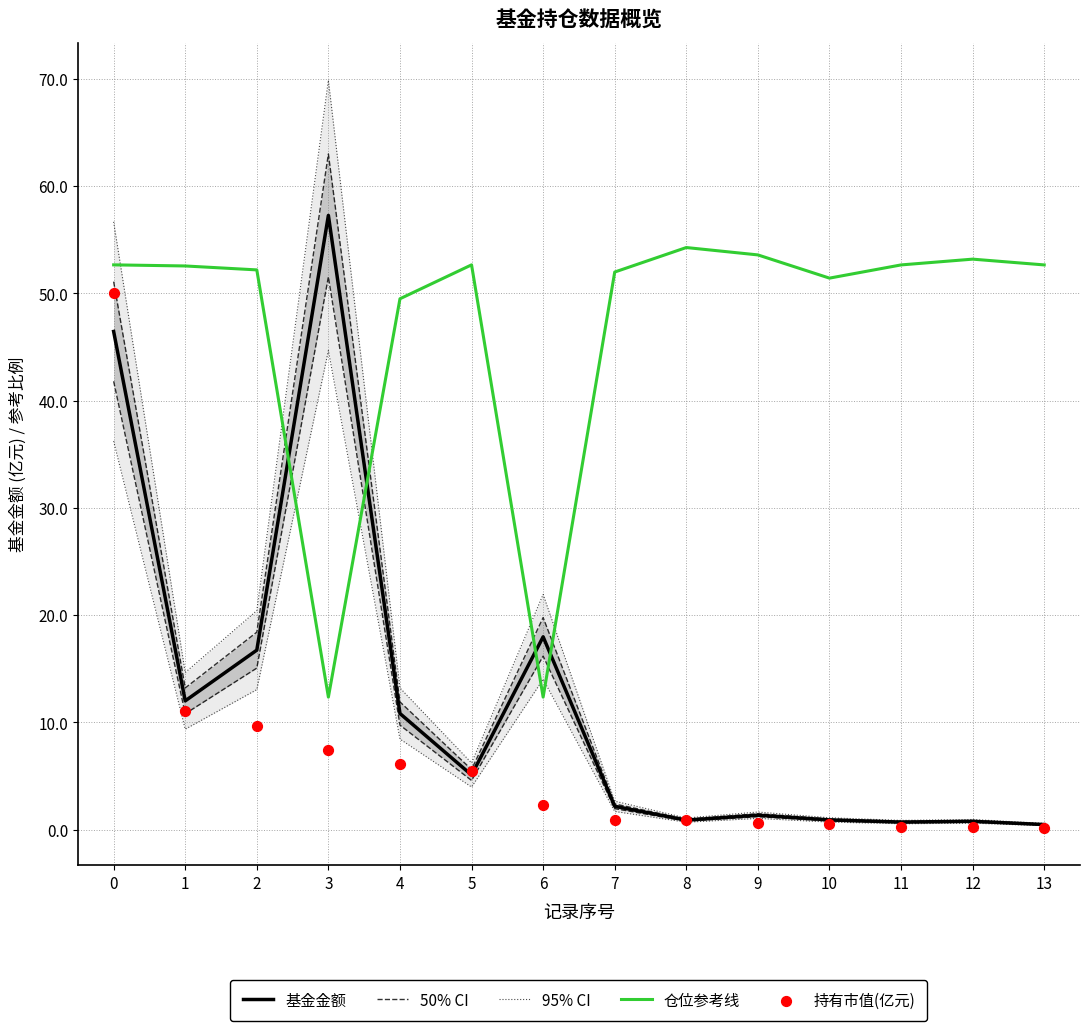

At how many categories does at least one series exceed 54?

2